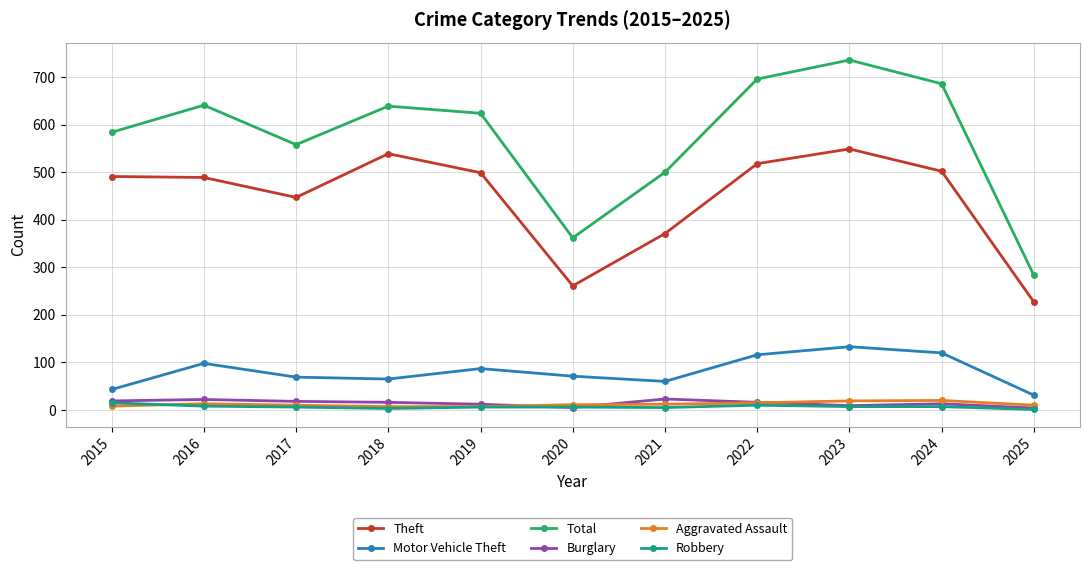

What is the value of the Robbery point at the 5th from the left?

6